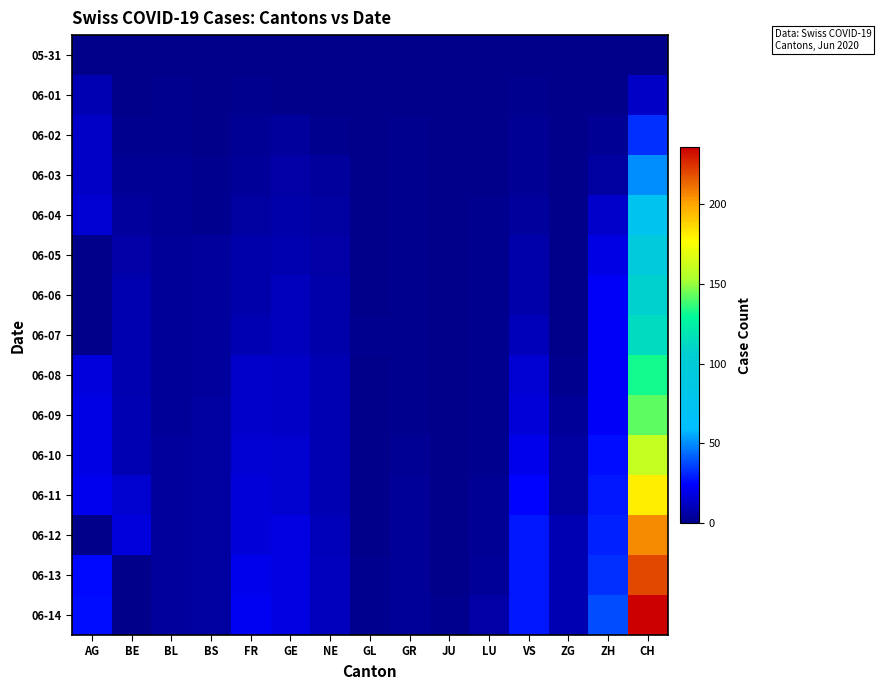

Which series has the largest range (max minus min)?

06-14